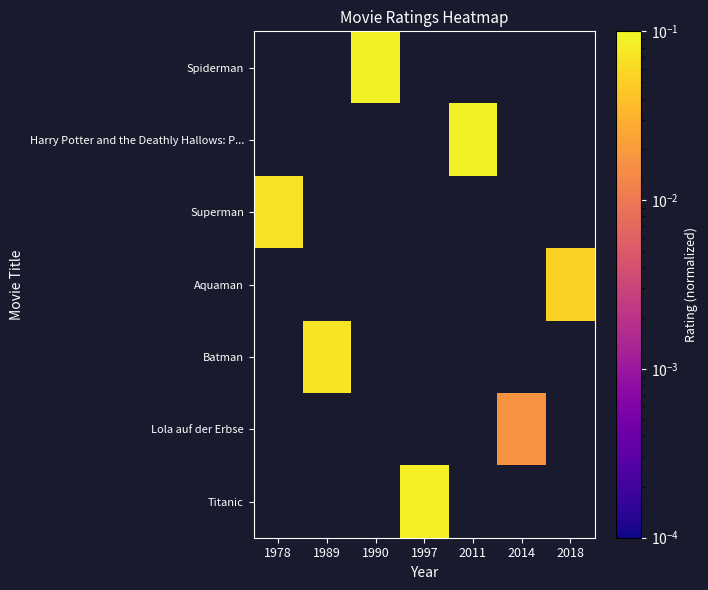

At which label does Titanic first exceed 0?

1997